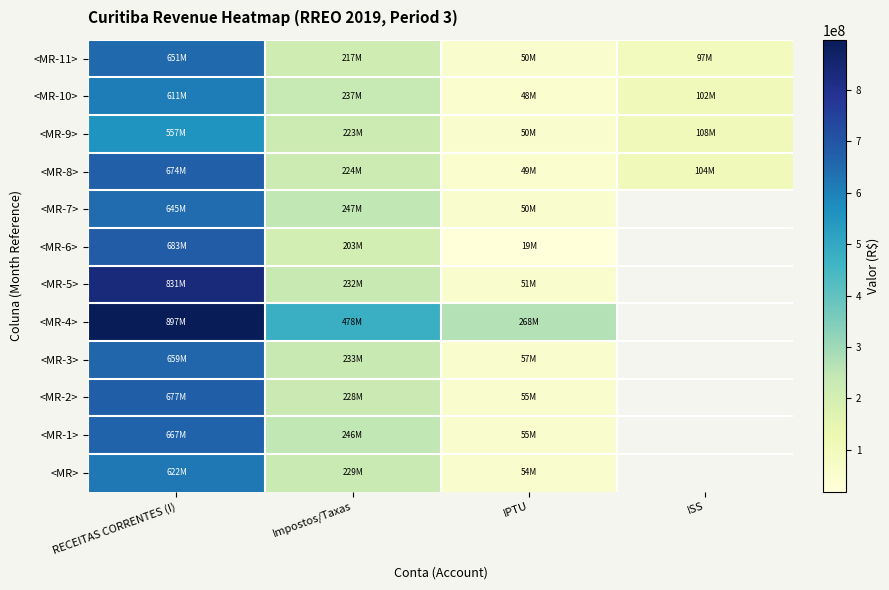

Where is <MR-5> nearest to the value 440873069?

Impostos/Taxas